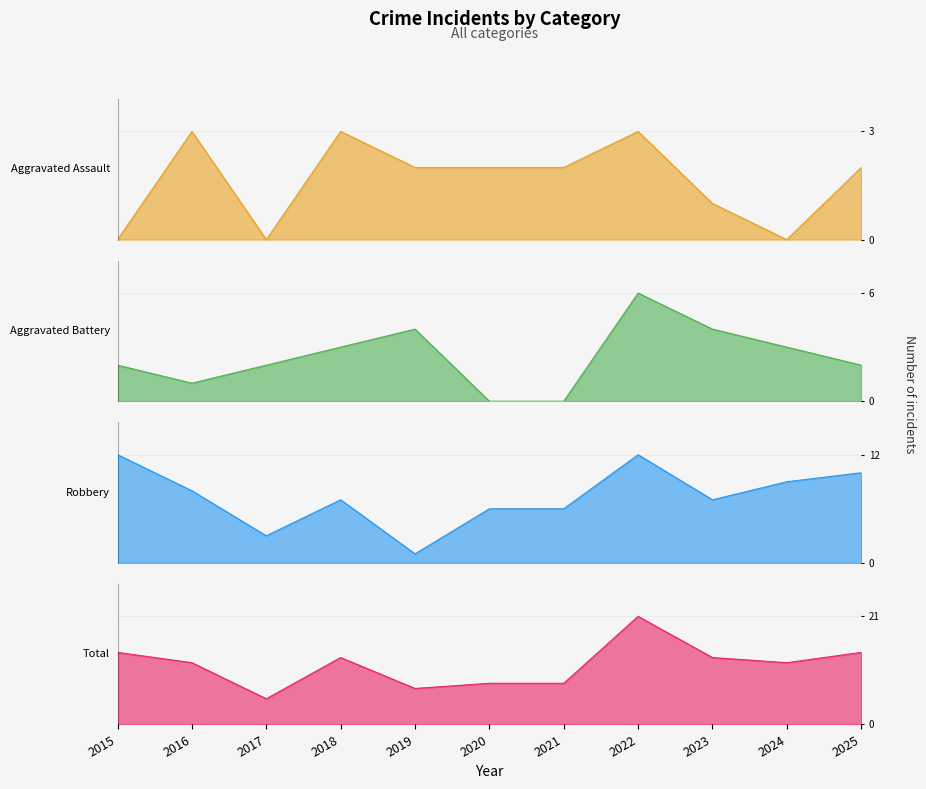

What is the value of the Aggravated Battery point at the 5th from the left?

4